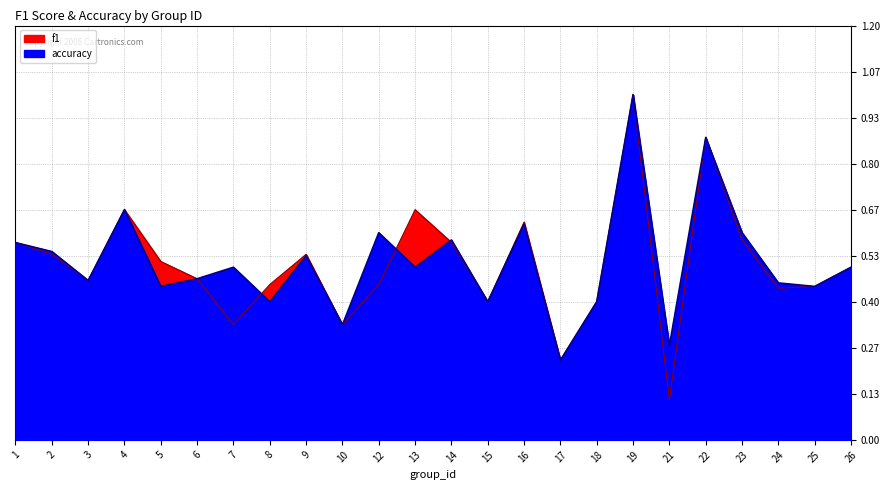

Count the accuracy values in the range 0 to 1.

24